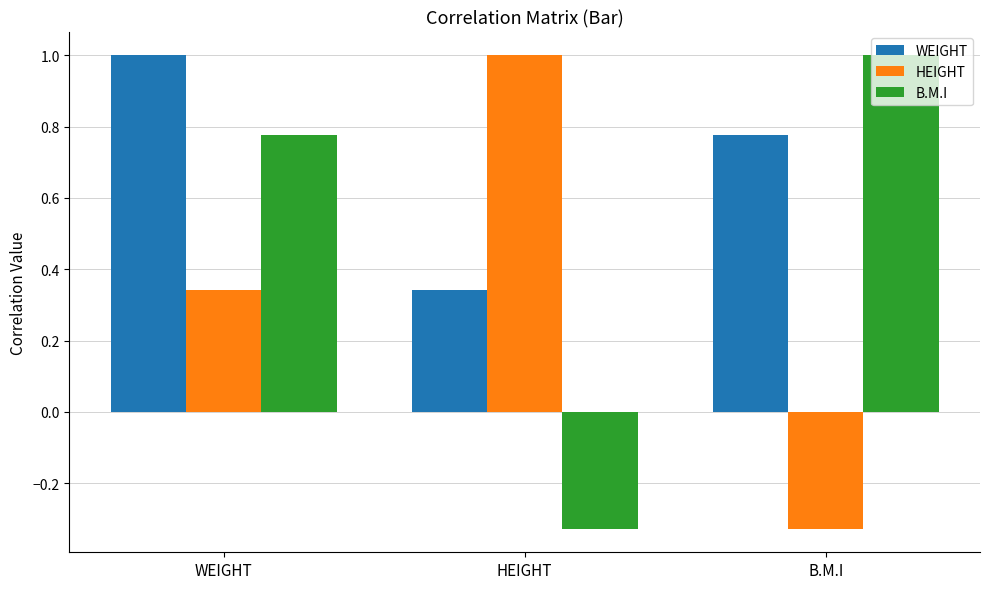

What is the label of the 3rd bar from the left?

B.M.I